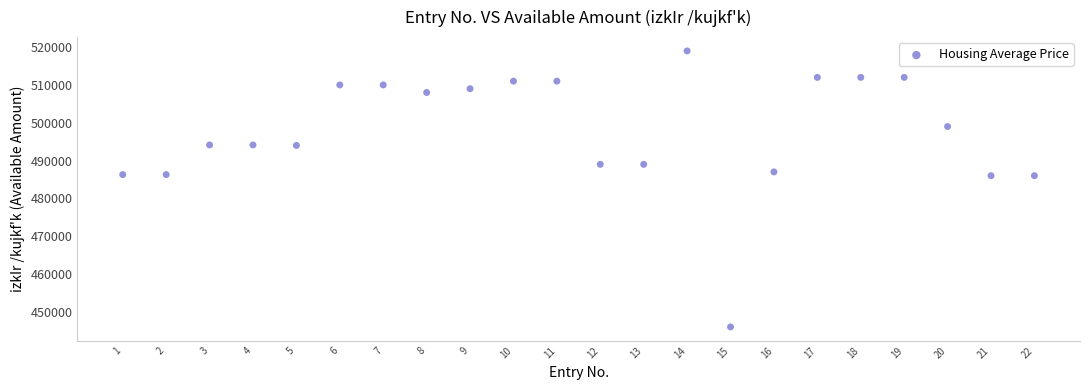

What is the range of Y values (max minus min)?

73000